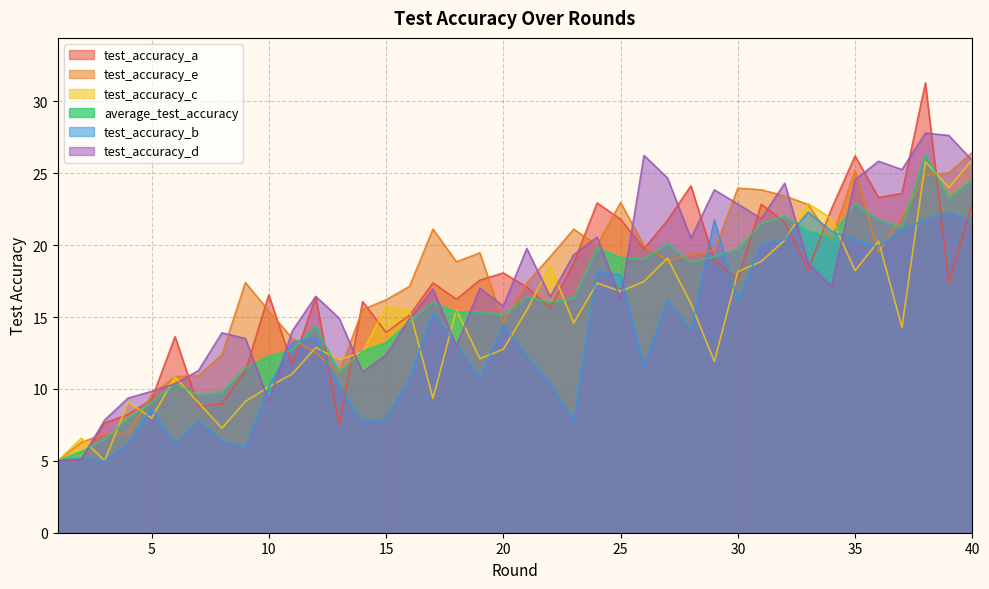

The value of test_accuracy_a at 6 is 13.6. True or false?

True